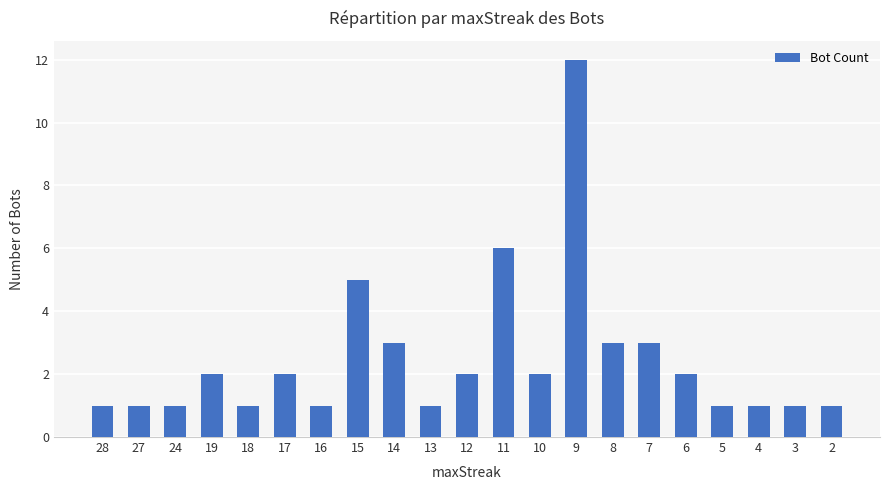

Reading right to left, extract all data points from this chart.

2=1	3=1	4=1	5=1	6=2	7=3	8=3	9=12	10=2	11=6	12=2	13=1	14=3	15=5	16=1	17=2	18=1	19=2	24=1	27=1	28=1